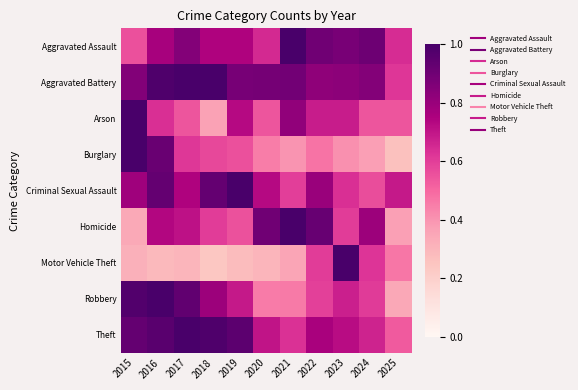

Between 2022 and 2024, which is larger?

2024